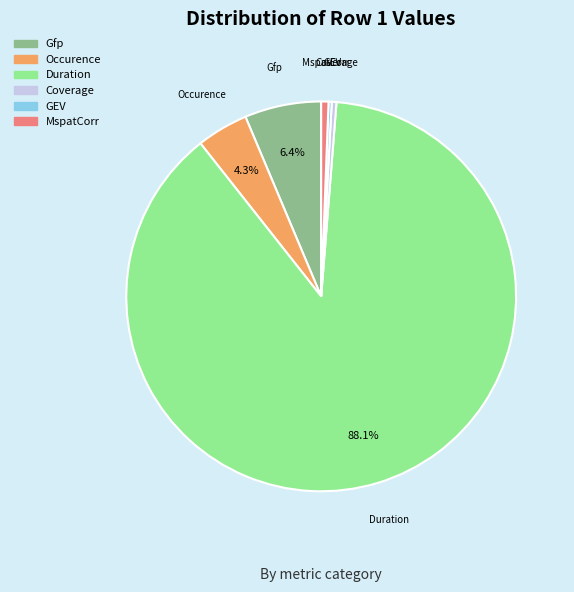

Do MspatCorr and Duration together represent more than half of the pie?

Yes